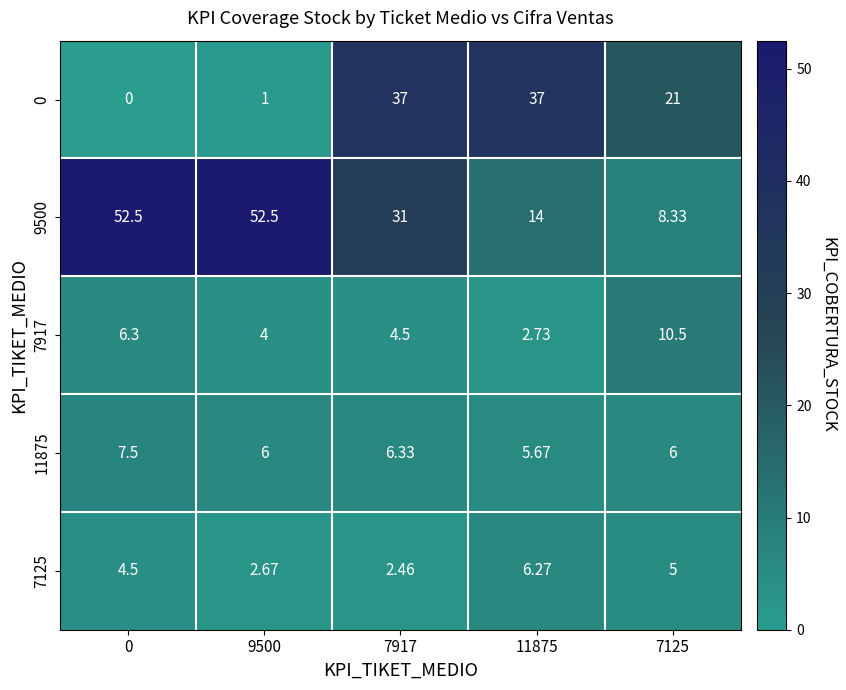

Is the value of 7917 at 7125 greater than the value of 7125 at 9500?

Yes